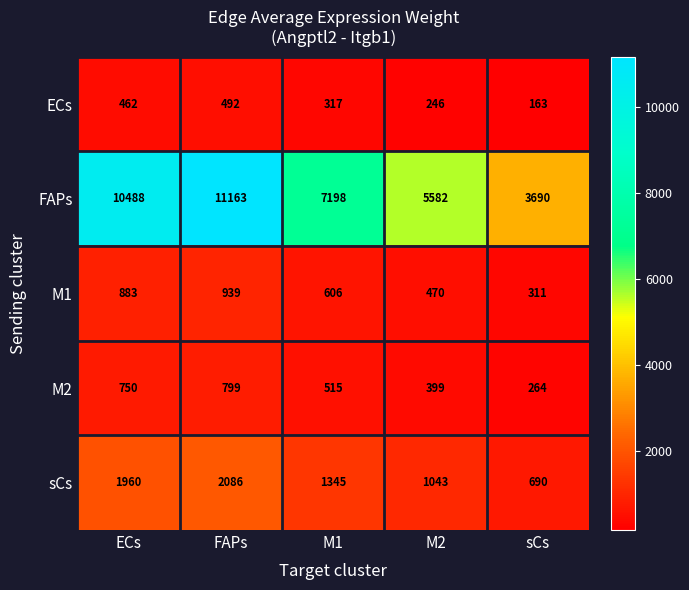

Where does the sCs series first go above 1345?

ECs